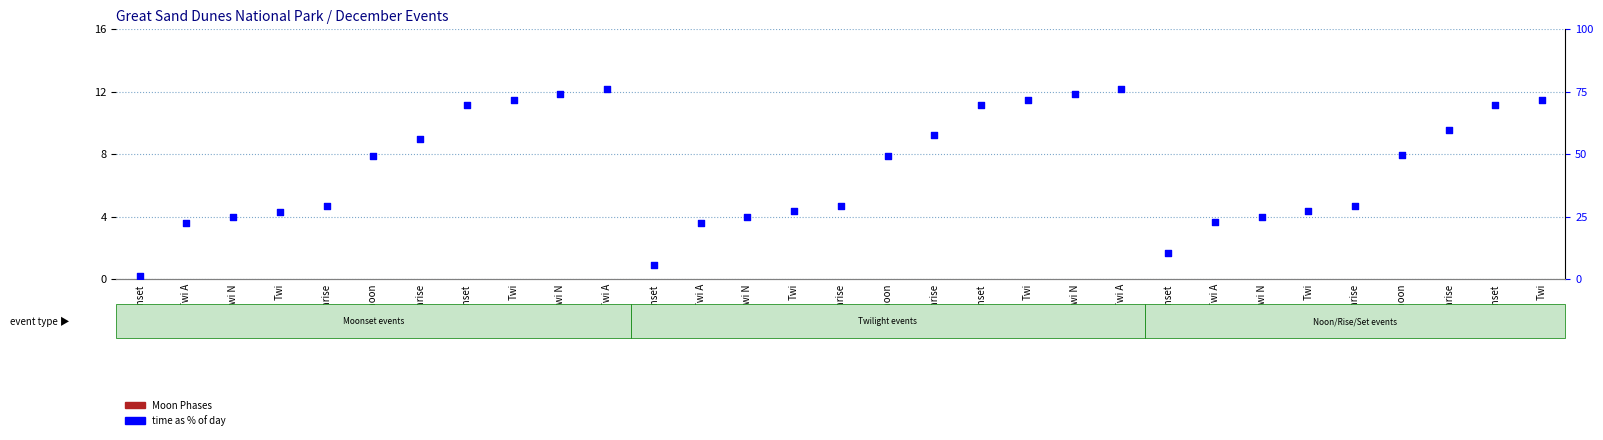

At how many categories does at least one series exceed 4?

30